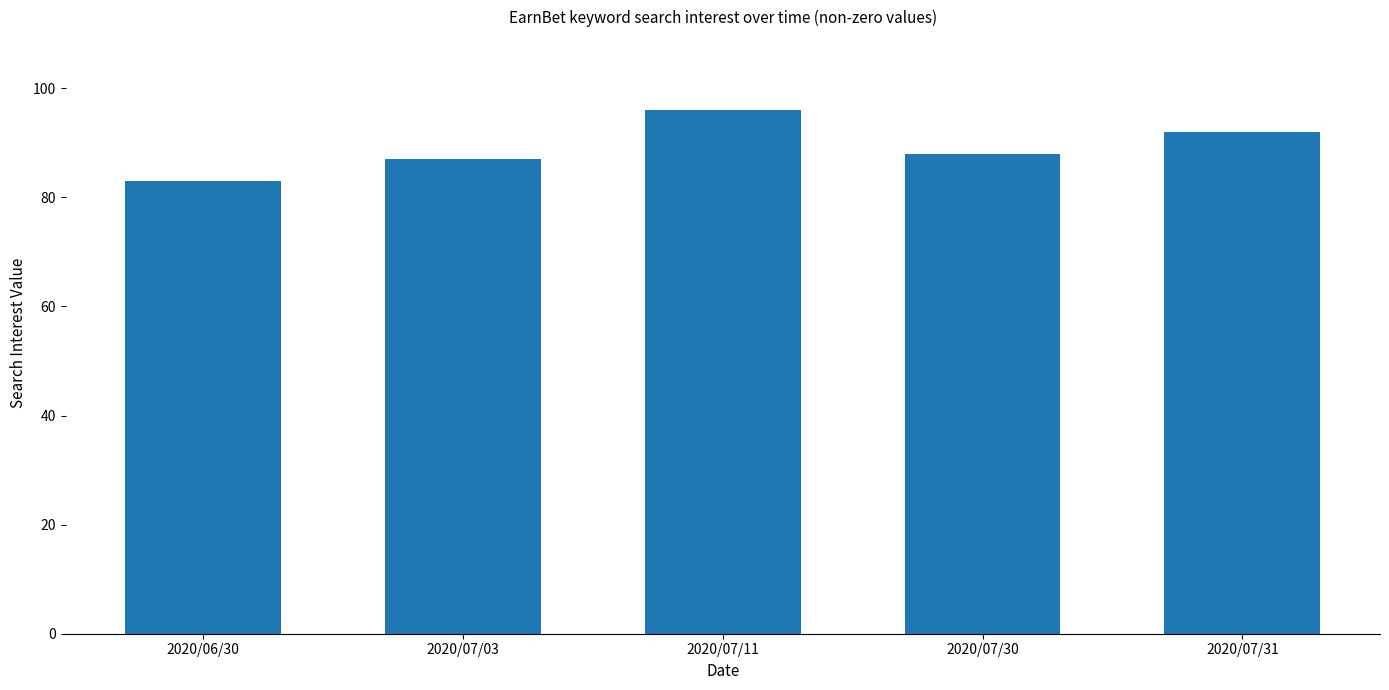

List the labels in order of value, smallest first.

2020/06/30, 2020/07/03, 2020/07/30, 2020/07/31, 2020/07/11